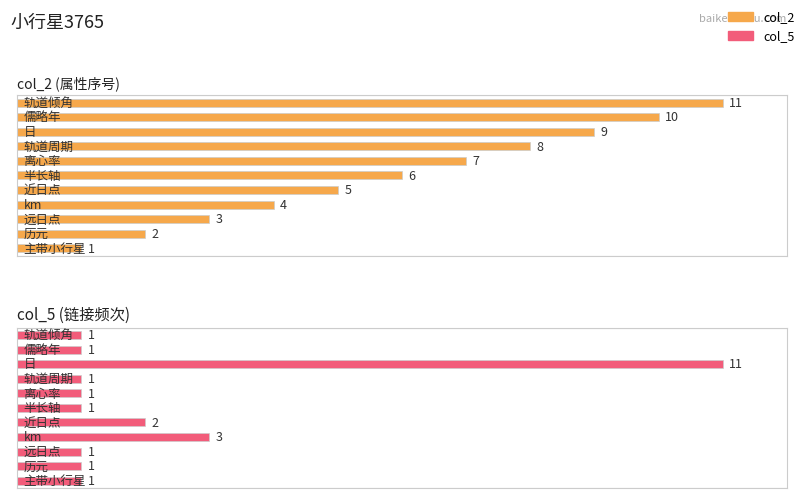

What is the sum of the col_5 values at km and 轨道周期?

4